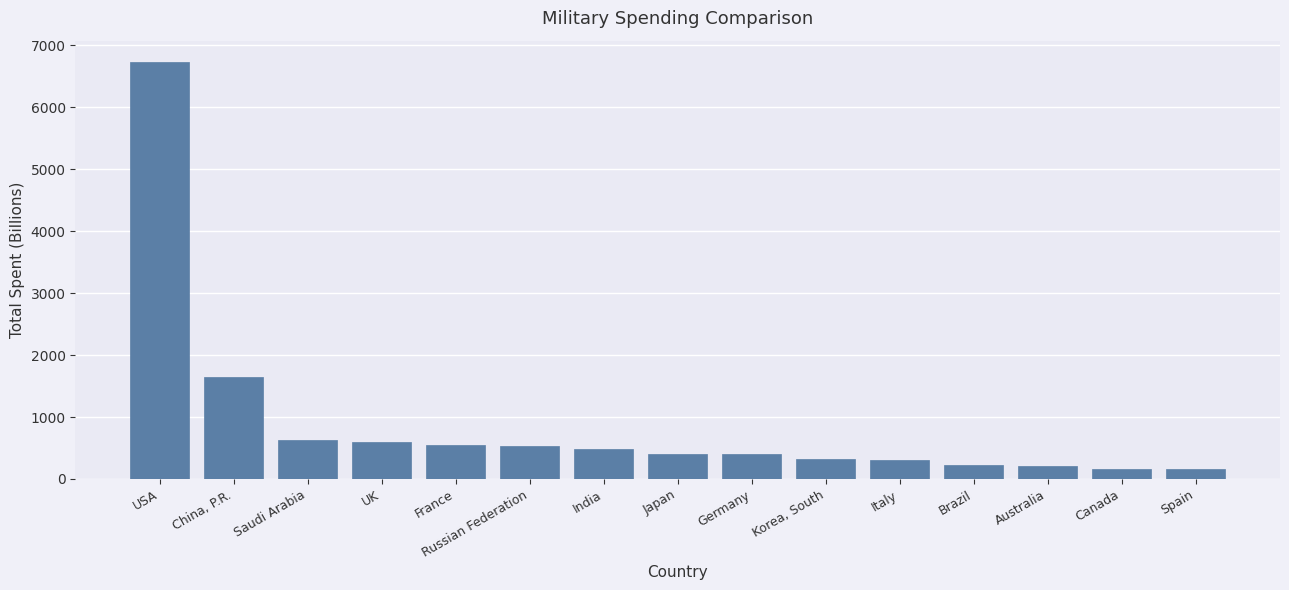

What is the difference between the maximum and minimum values?

6575.4